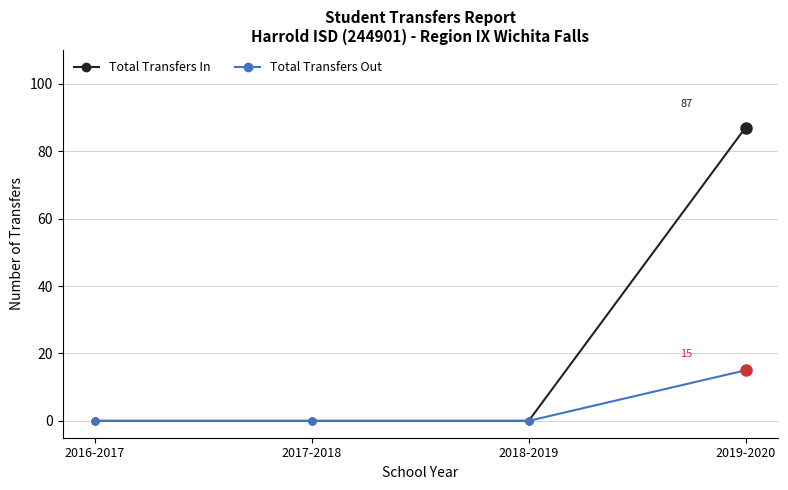

Is the value of Total Transfers Out at 2019-2020 greater than the value of Total Transfers In at 2017-2018?

Yes